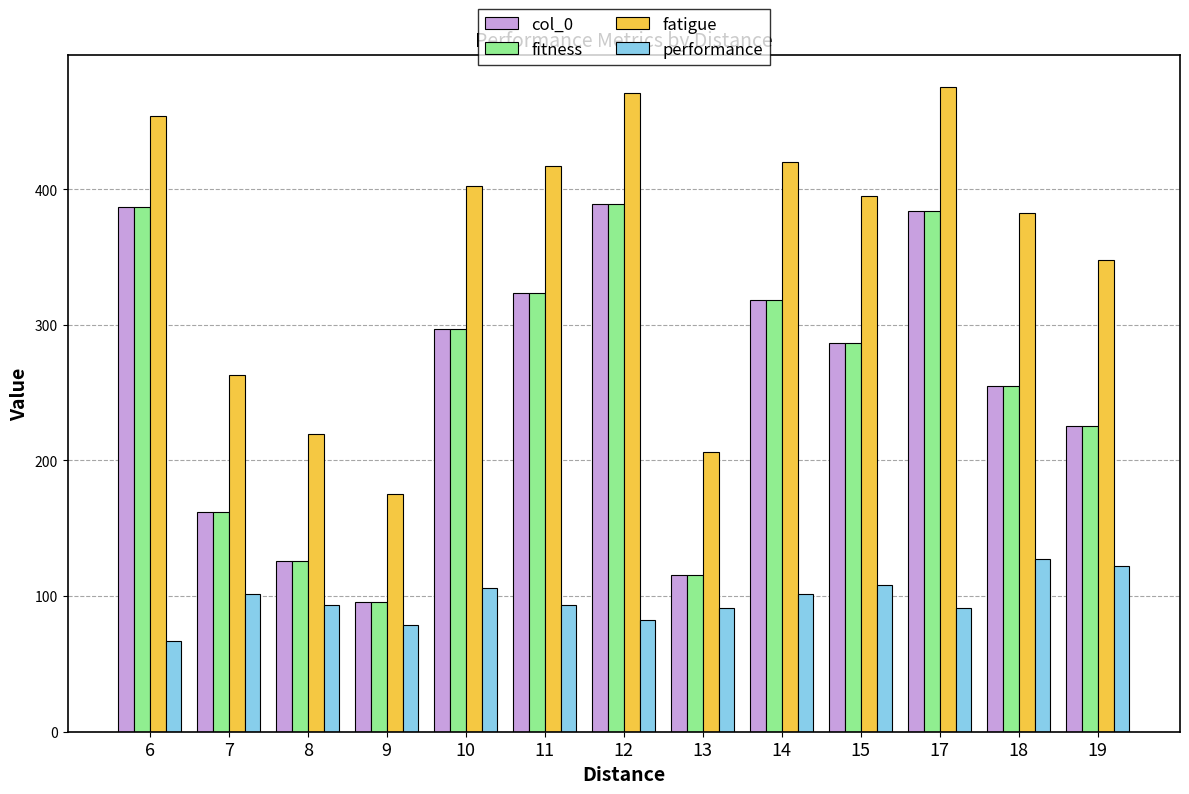

Is it true that fatigue equals 651.9 at 6?

False